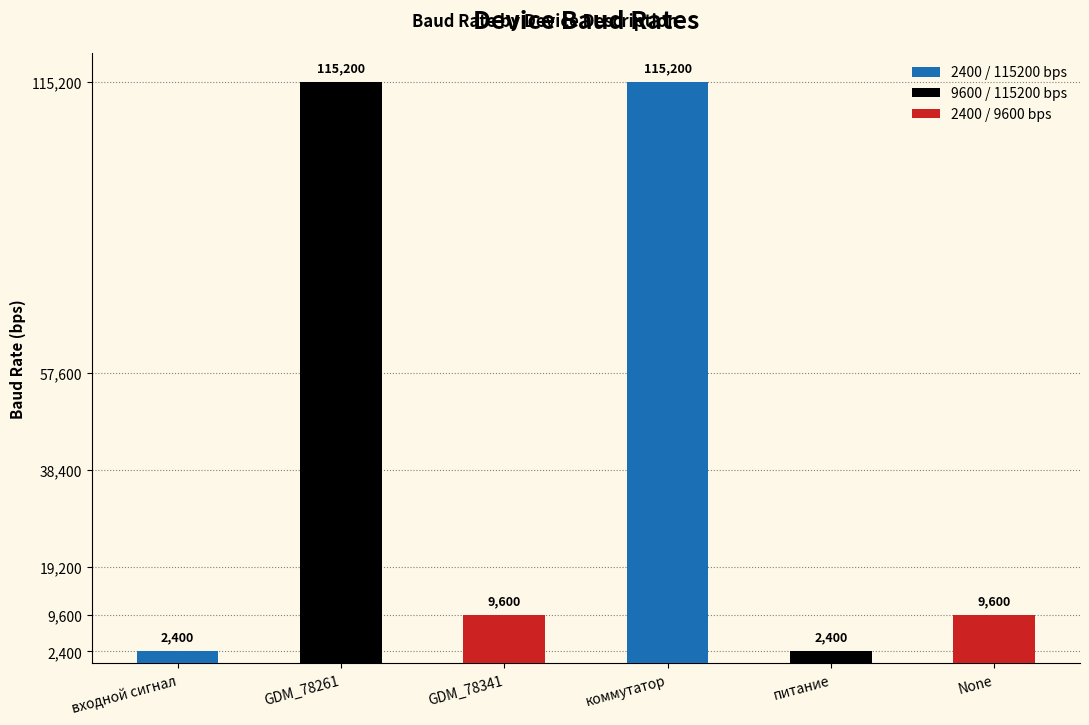

Does the chart contain stacked bars?

No